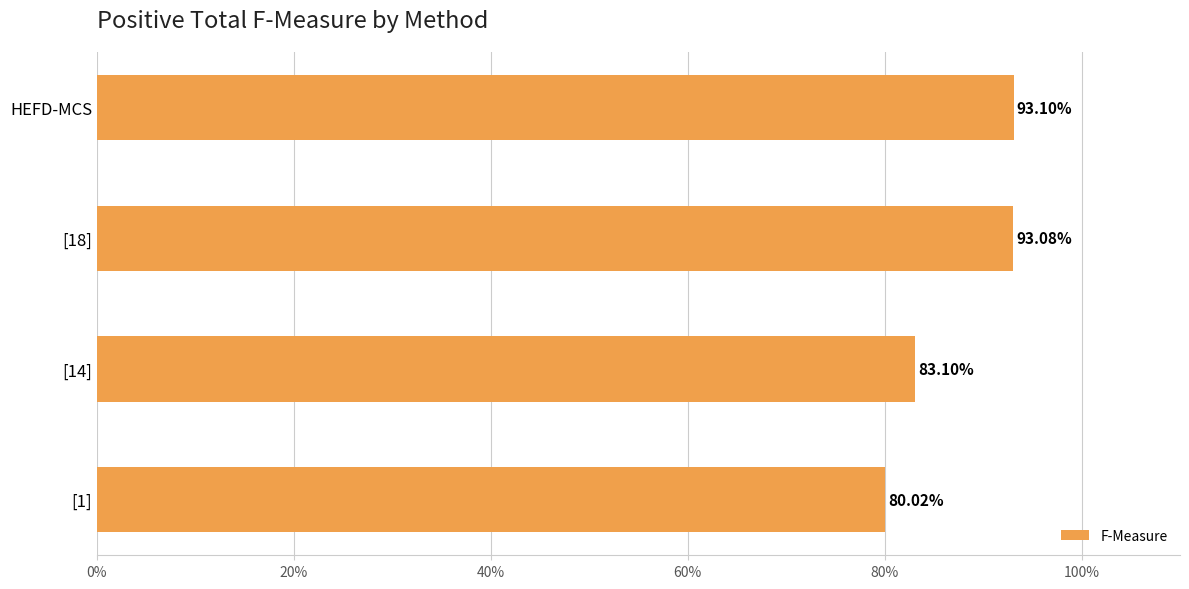

Rank the categories by value from lowest to highest.

[1], [14], [18], HEFD-MCS